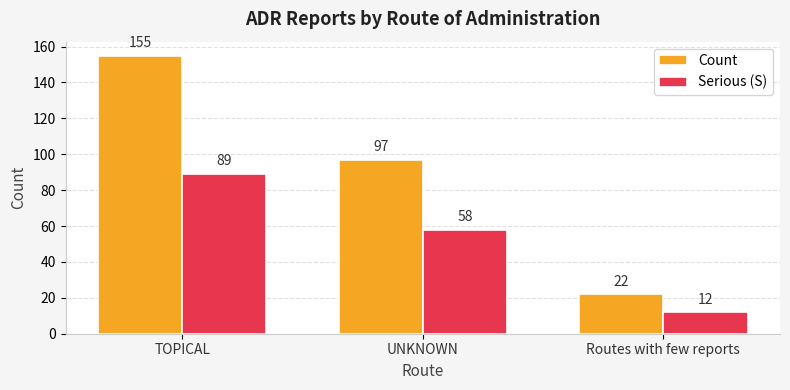

Which series has the widest spread of values?

Count